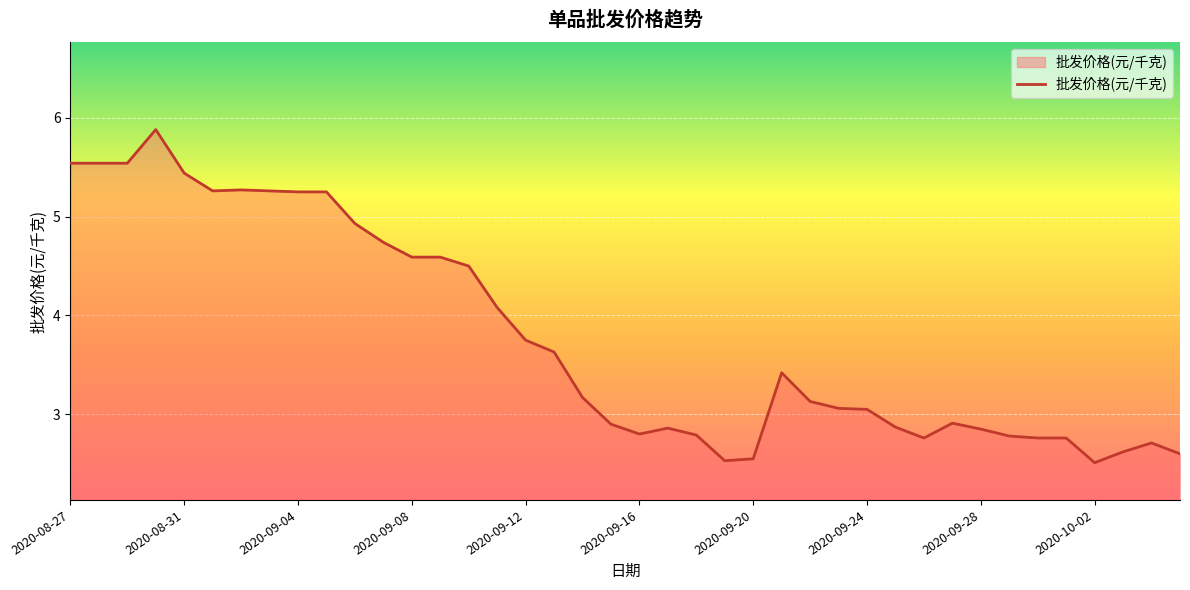

What is the sum of all values?

151.4